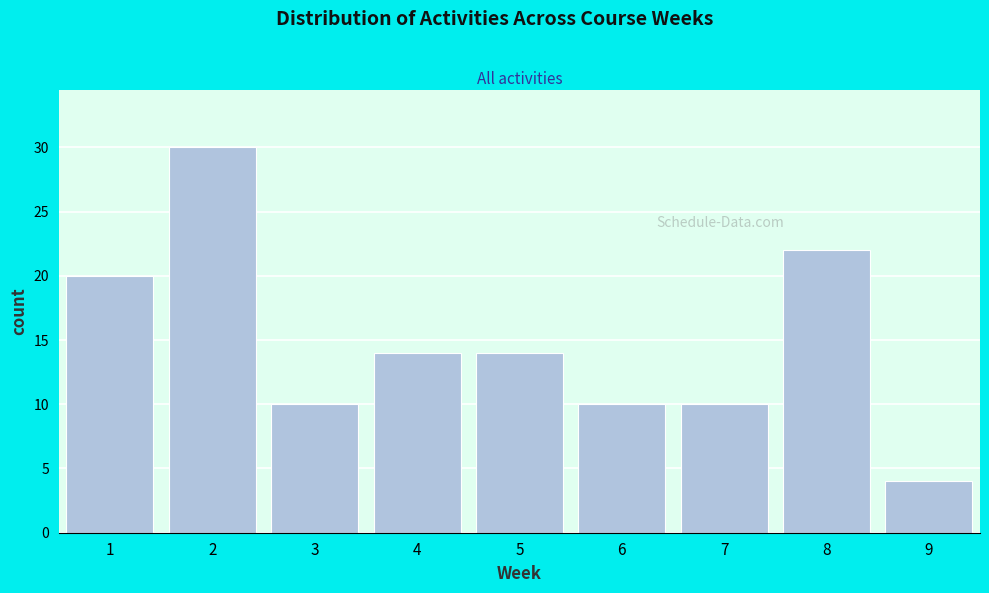

Reading left to right, list all the values displayed in this chart.

1=20	2=30	3=10	4=14	5=14	6=10	7=10	8=22	9=4